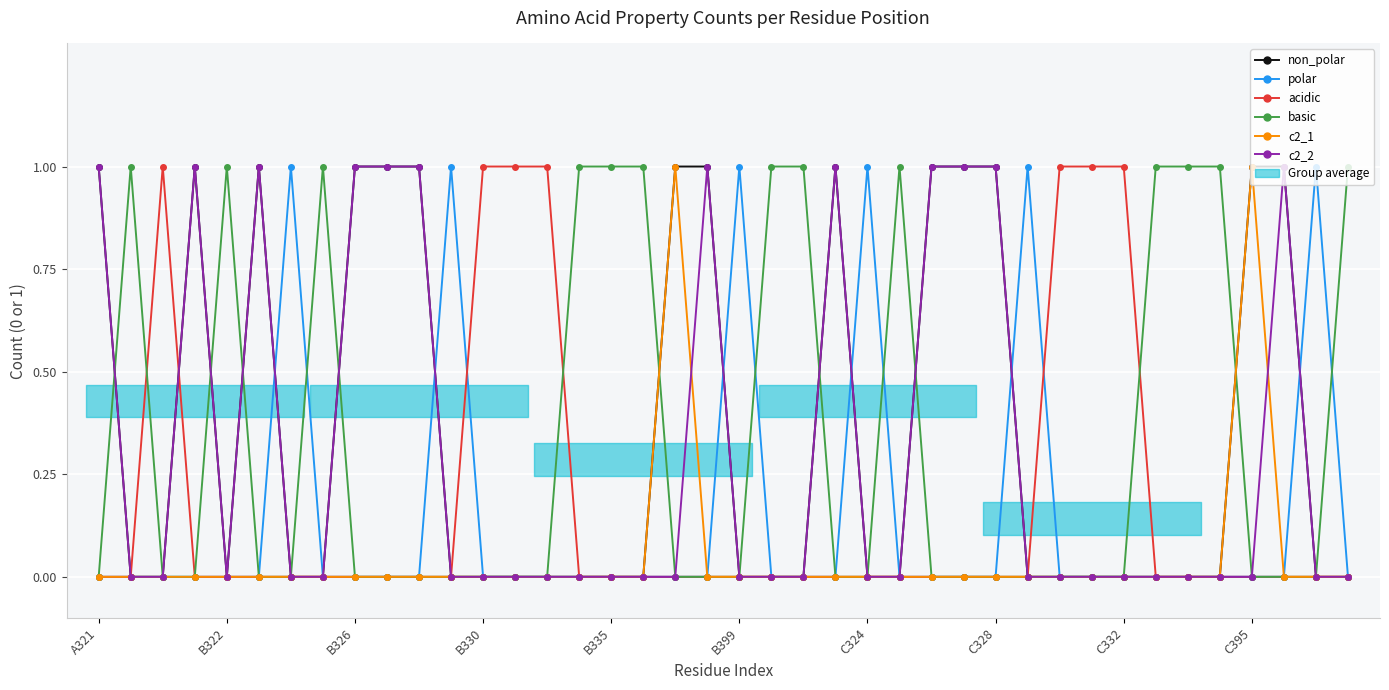

What is the total value across all series at 23?

2